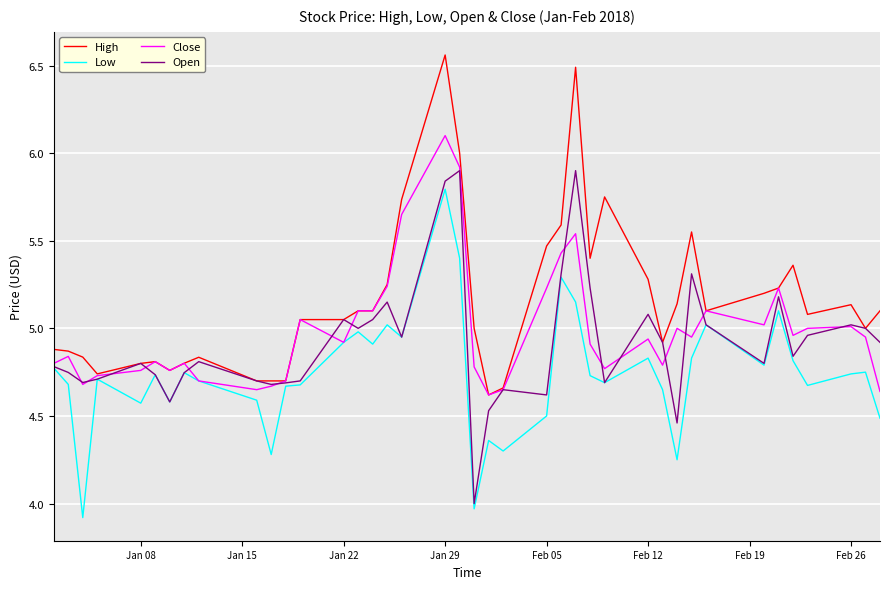

What is the highest value of the Open series?

5.9